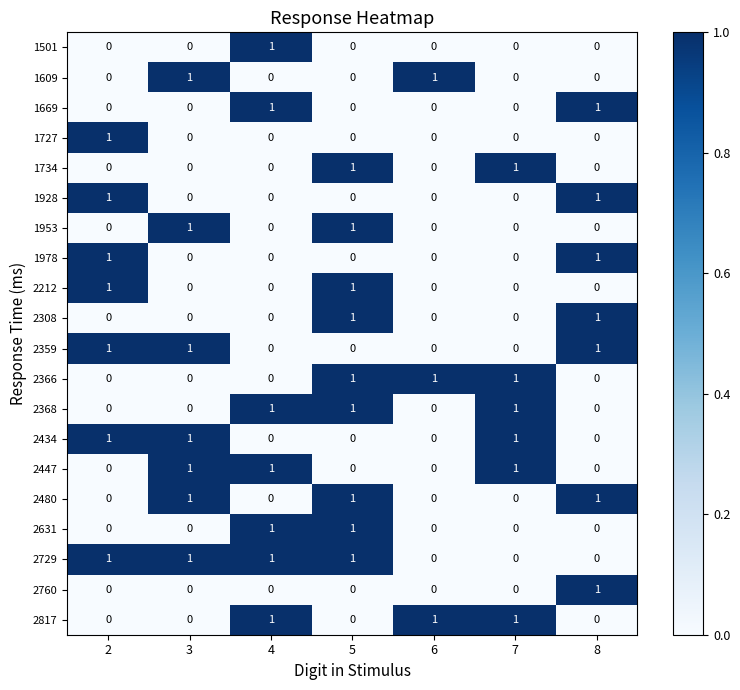

Is it true that 1501 equals -1 at 7?

False